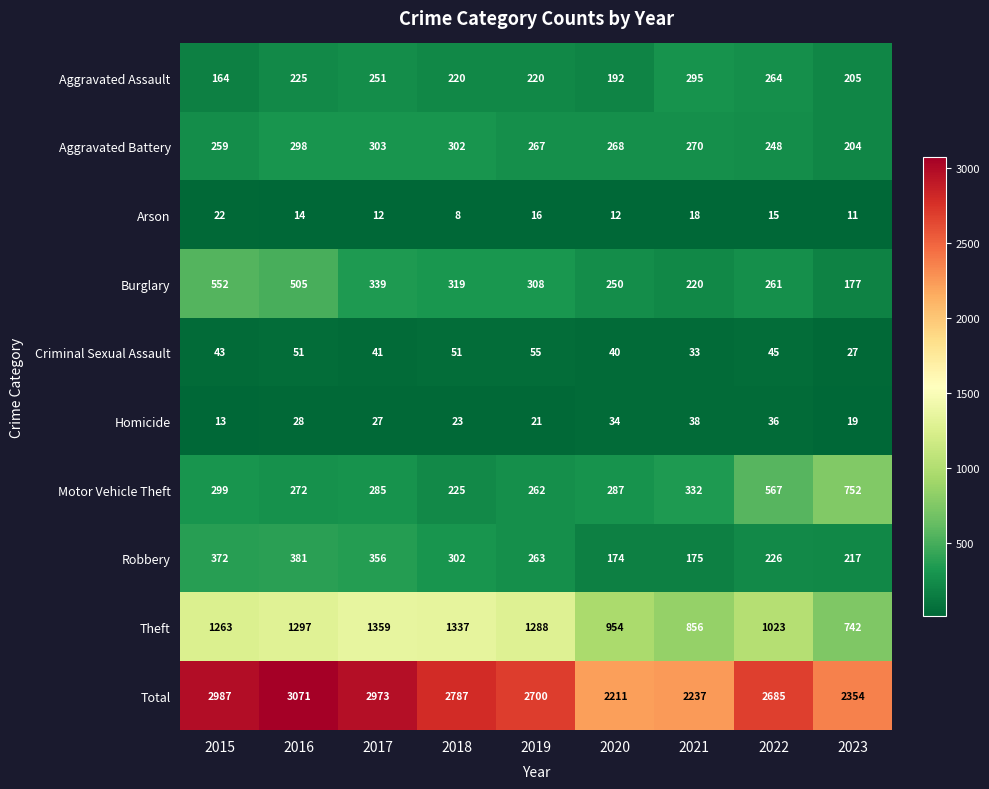

True or false: Arson has a value of 12 at 2017.

True